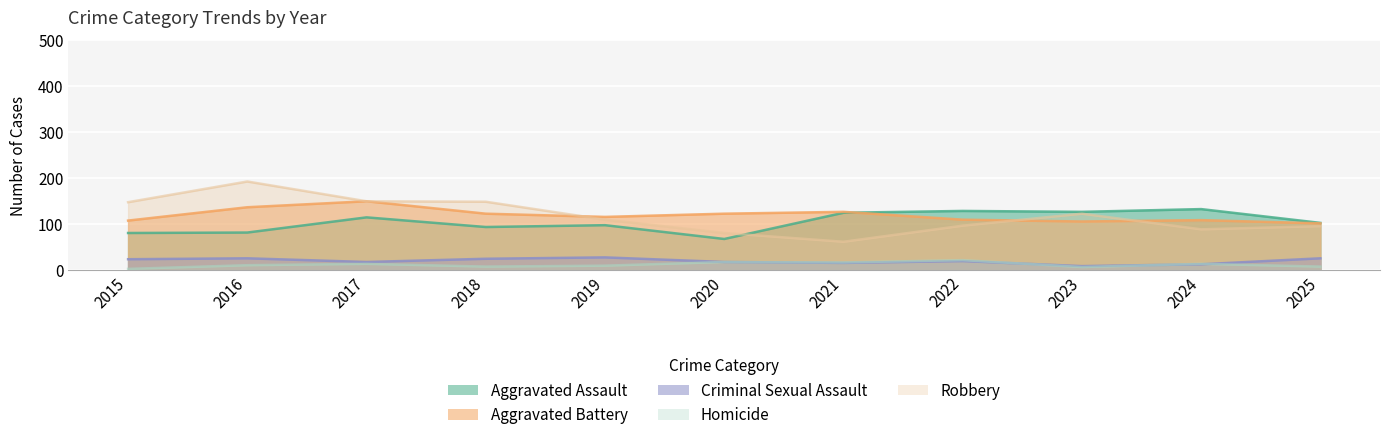

How many times do Aggravated Battery and Aggravated Assault cross each other?

1